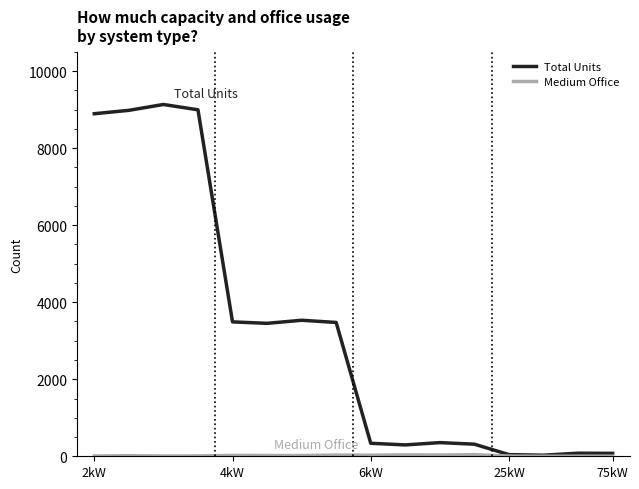

What is the maximum value for Total Units?

9135